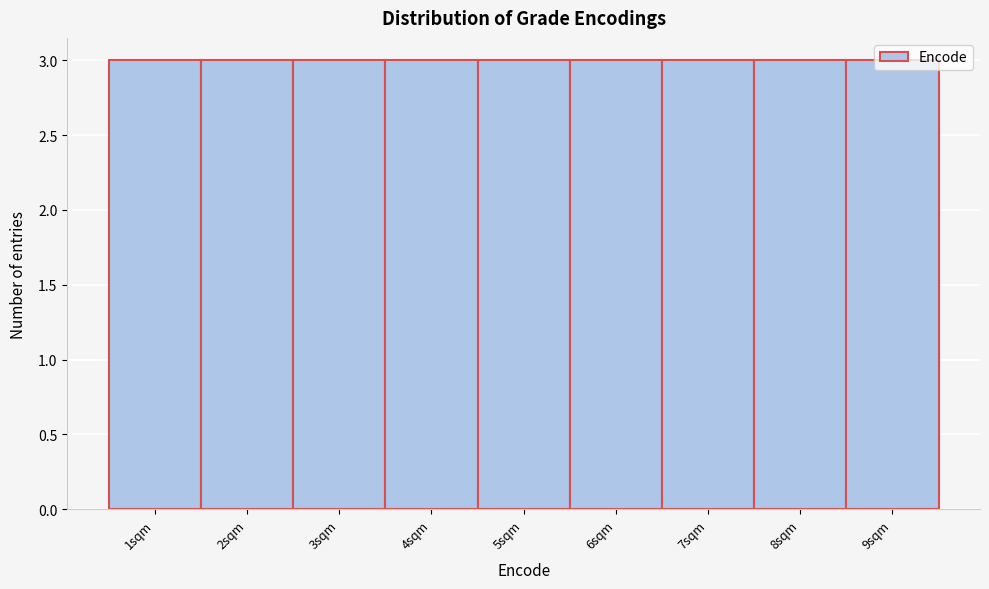

What is the height of the bar covering 6.5 to 7.5 on the x-axis? The values are not printed on the chart, so give them approximately, as read against the axis.

3